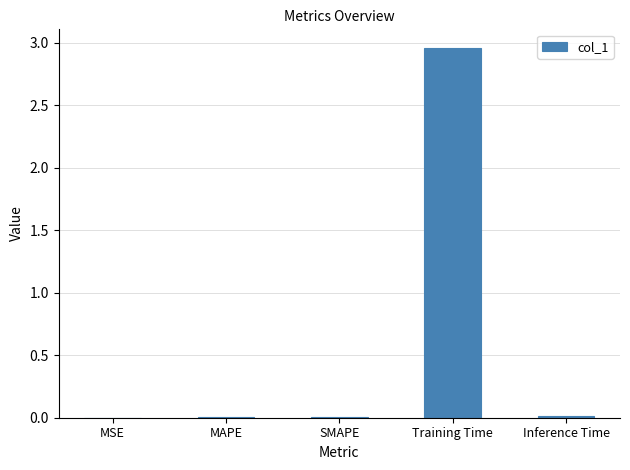

The value at SMAPE is 0.0. True or false?

True